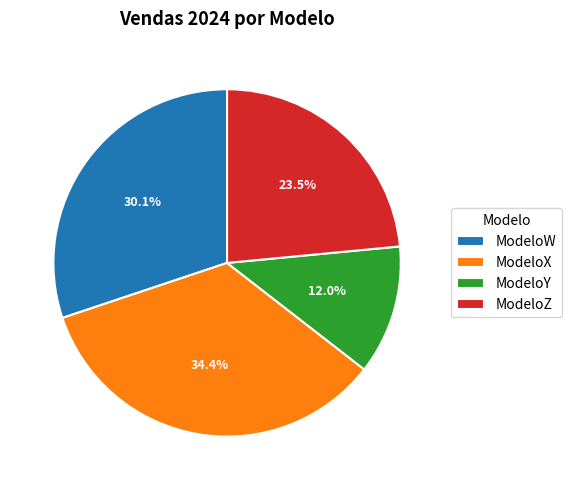

Which has a higher value, ModeloX or ModeloZ?

ModeloX